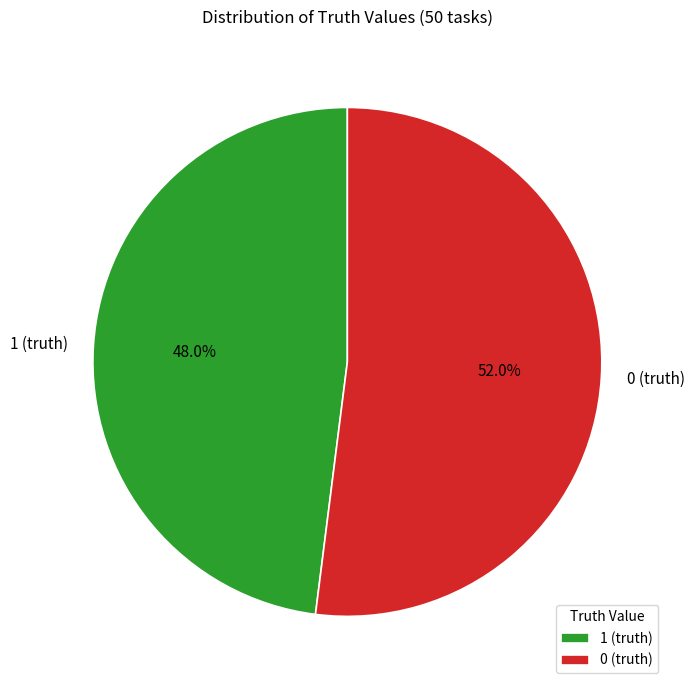

To the nearest percent, what portion does 1 (truth) represent?

48%